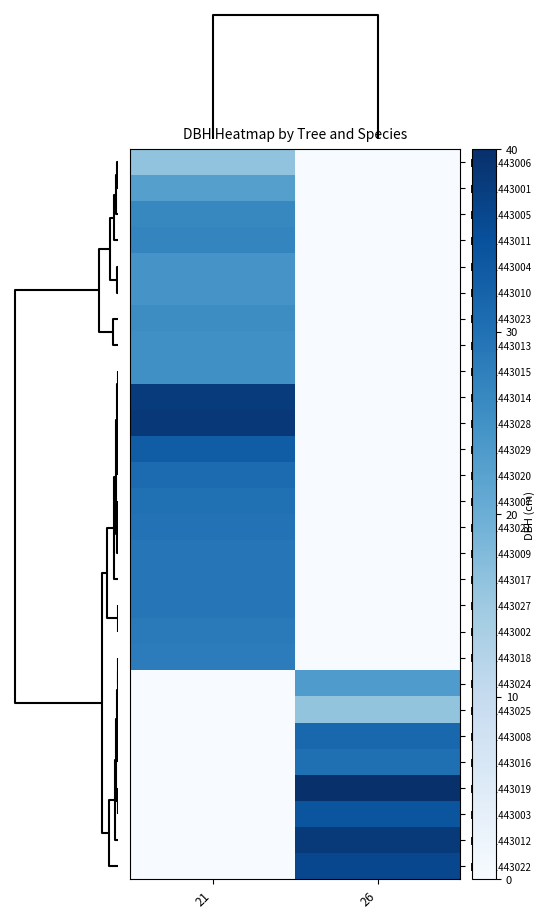

What is the total value across all series at 21?

562.0